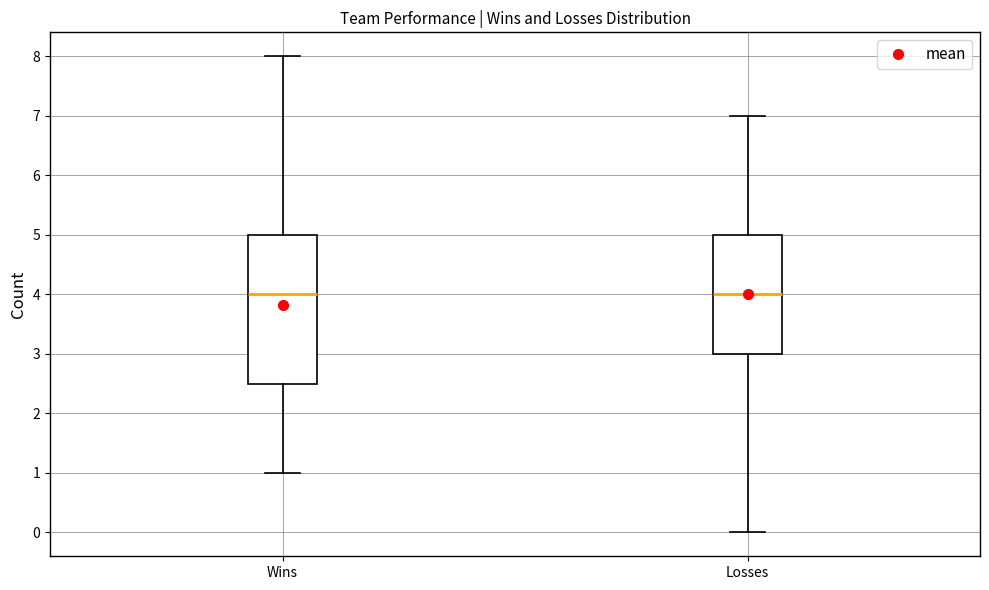

Where is the upper edge of the box for Losses on the y-axis? The values are not printed on the chart, so give them approximately, as read against the axis.

5.0